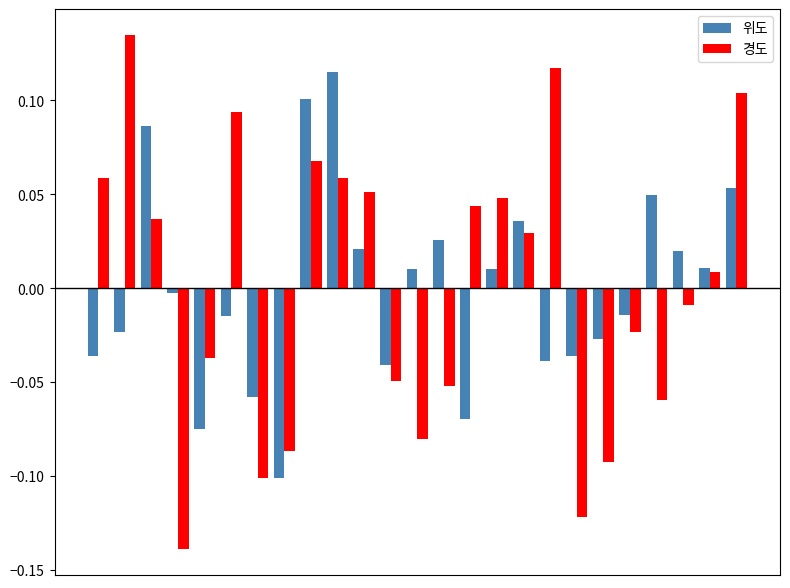

What are all the series names shown in the legend?

위도, 경도